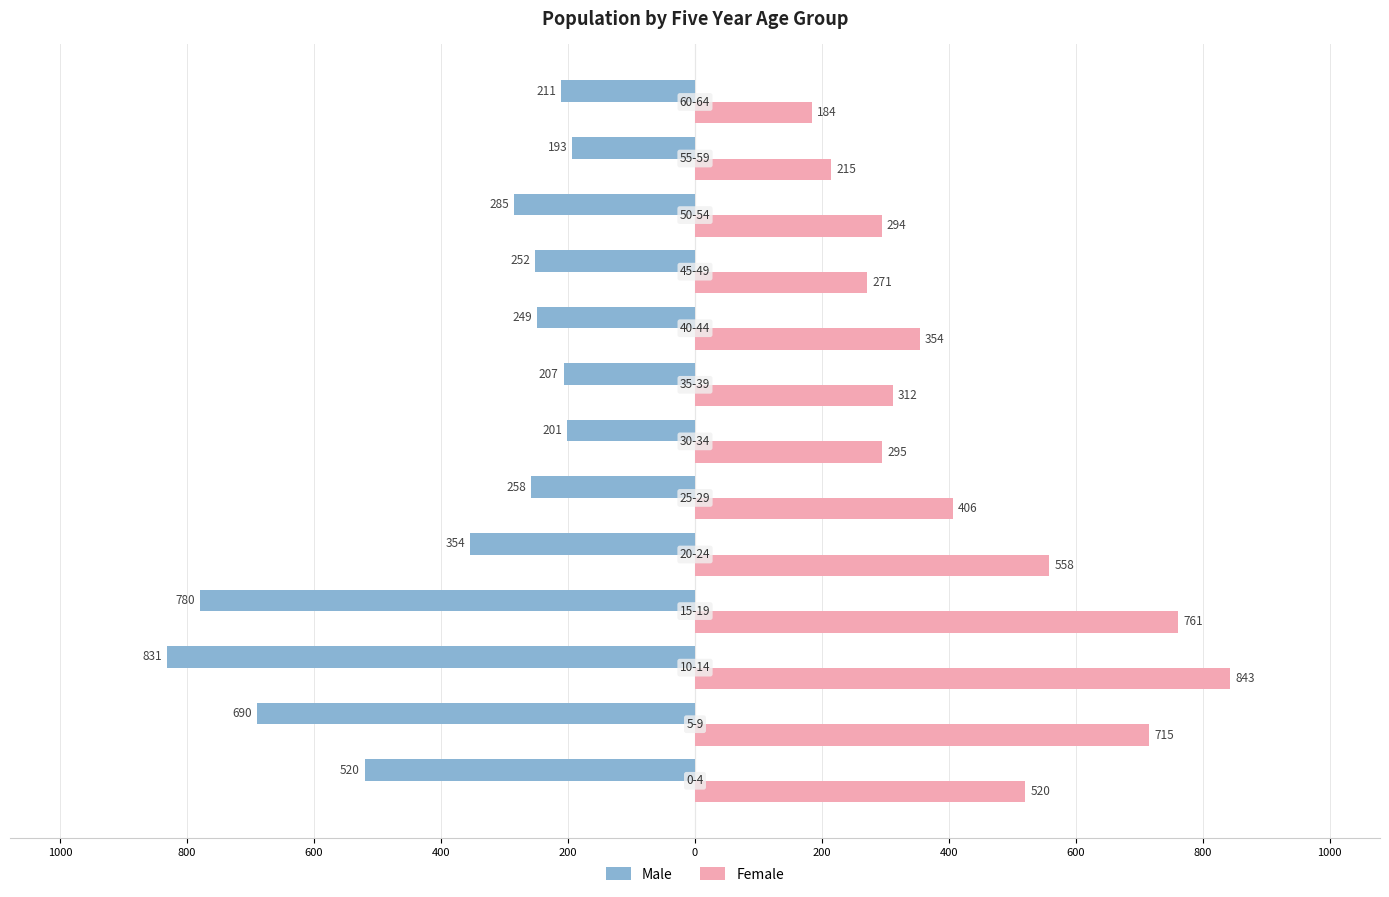

What are all the series names shown in the legend?

Male, Female